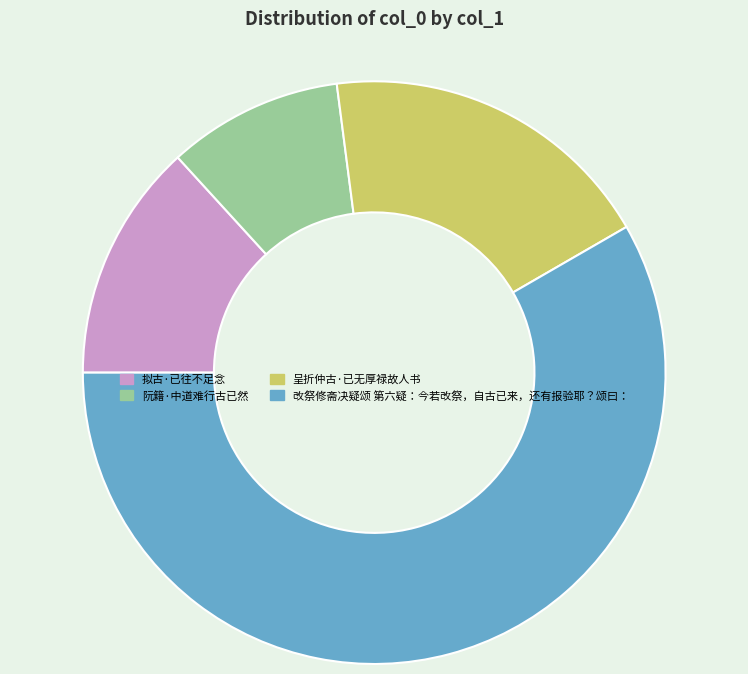

Do 阮籍·中道难行古已然 and 呈折仲古·已无厚禄故人书 together represent more than half of the pie?

No